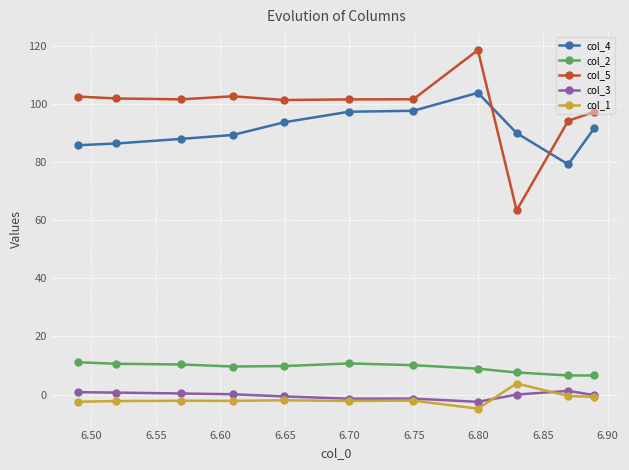

What is the highest value of the col_2 series?

11.1